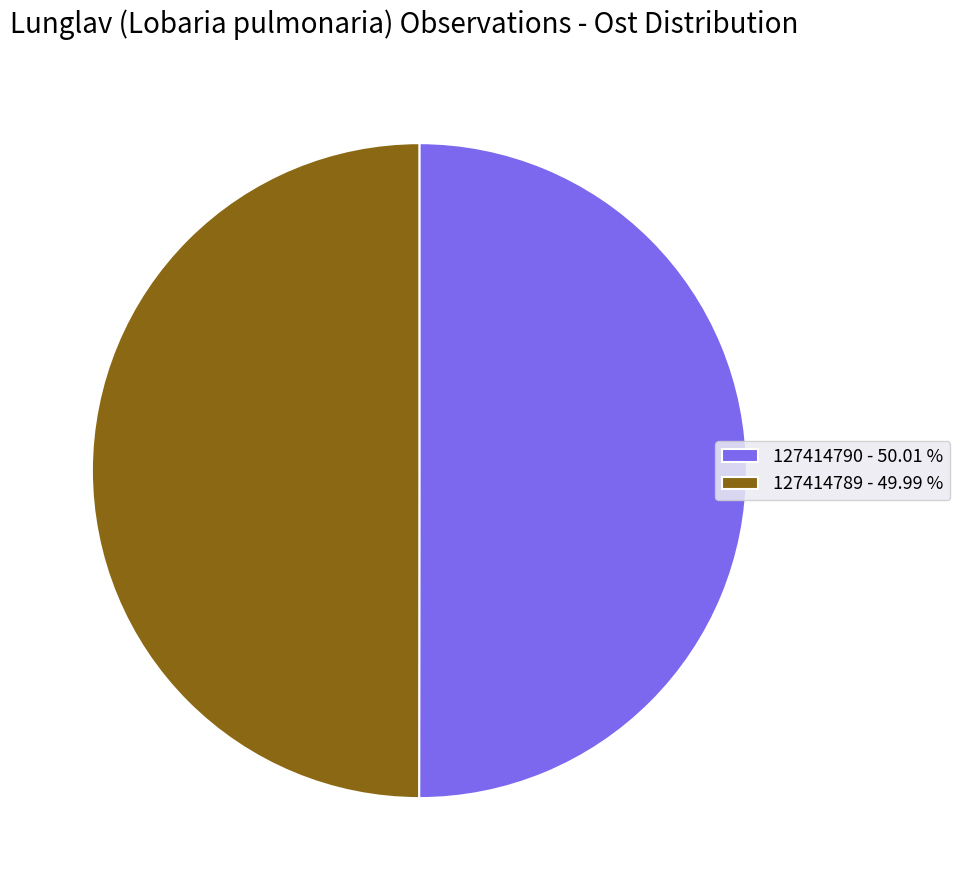

Do 127414789 - 49.99 % and 127414790 - 50.01 % together represent more than half of the pie?

Yes